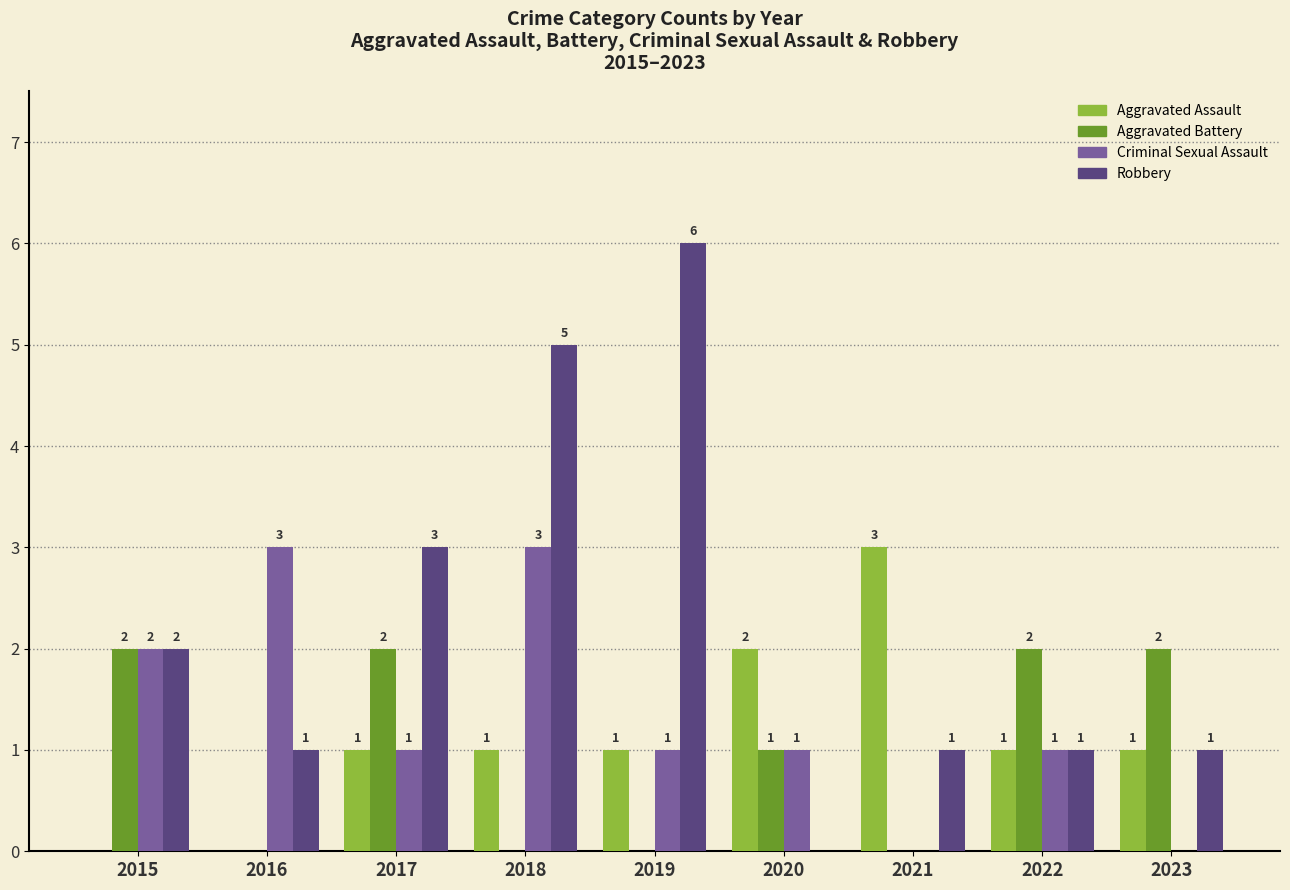

What is the maximum value for Aggravated Assault?

3